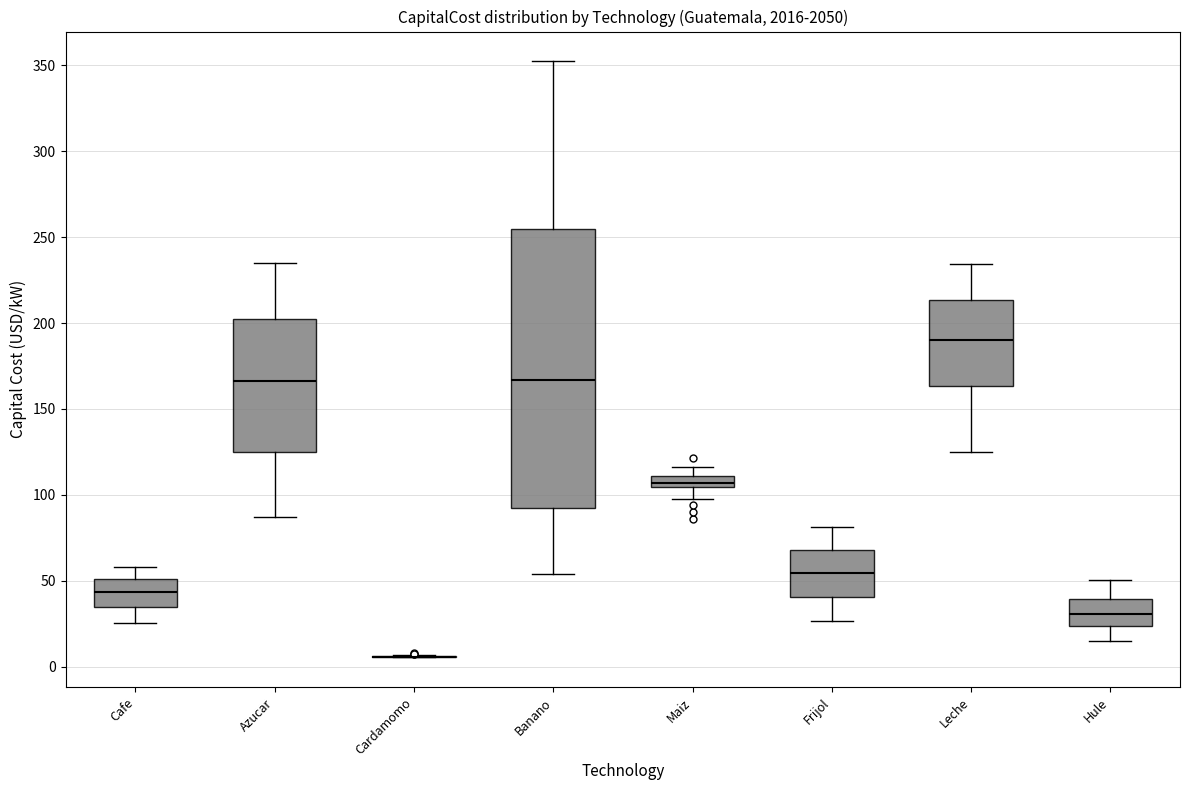

Comparing the boxes themselves (not the whiskers), which one is the tallest?

Banano